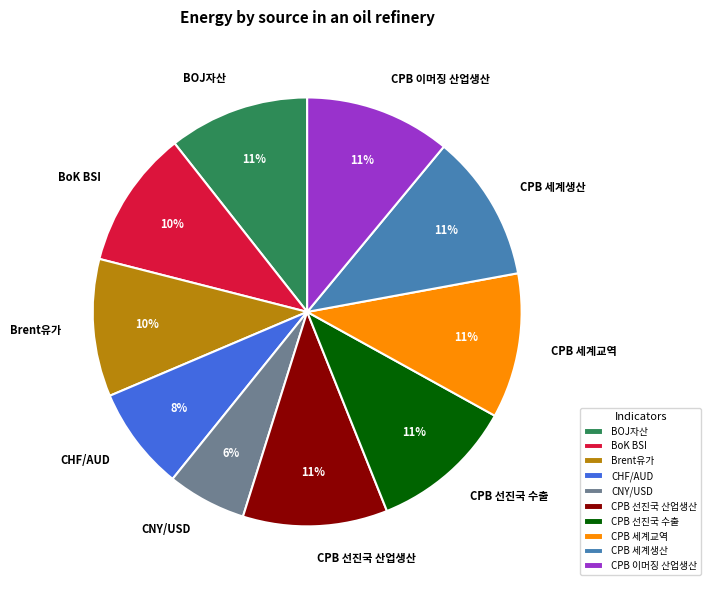

What is the smallest slice in the pie chart?

CNY/USD